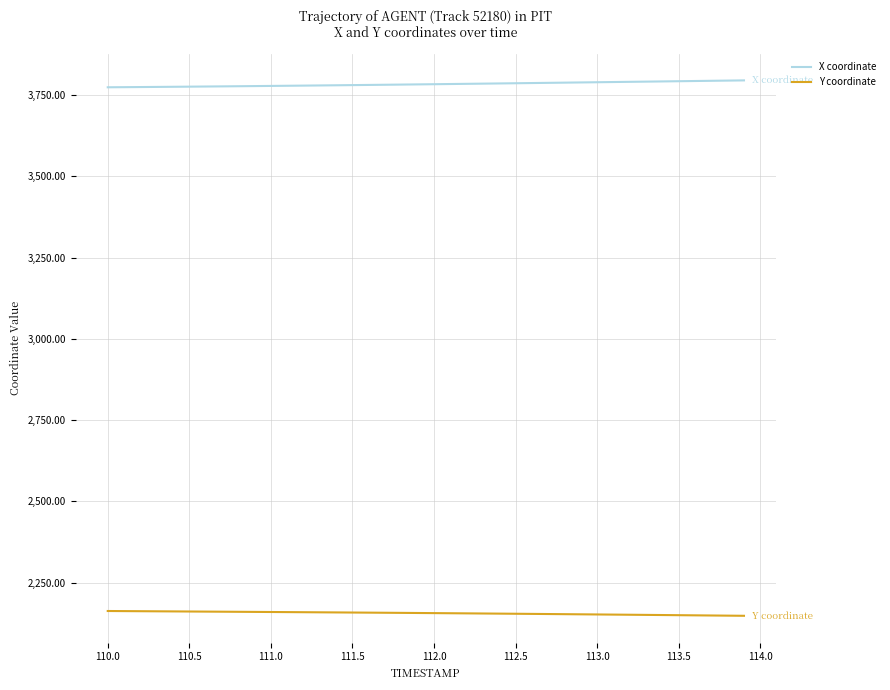

What is the greatest value displayed?

3795.4